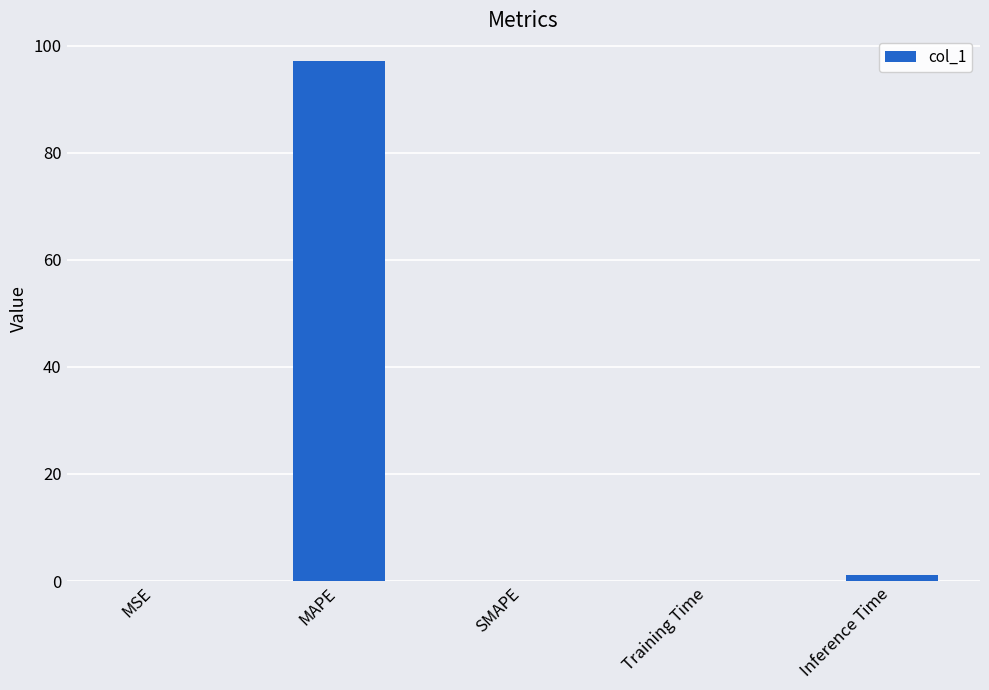

Is it true that the value at SMAPE is 65.6?

False